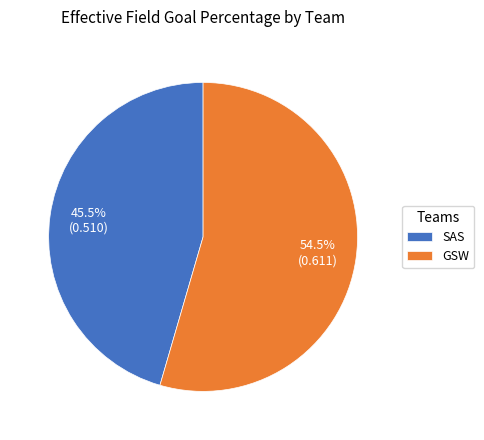

To the nearest percent, what is the difference between the GSW and SAS slice percentages?

9%